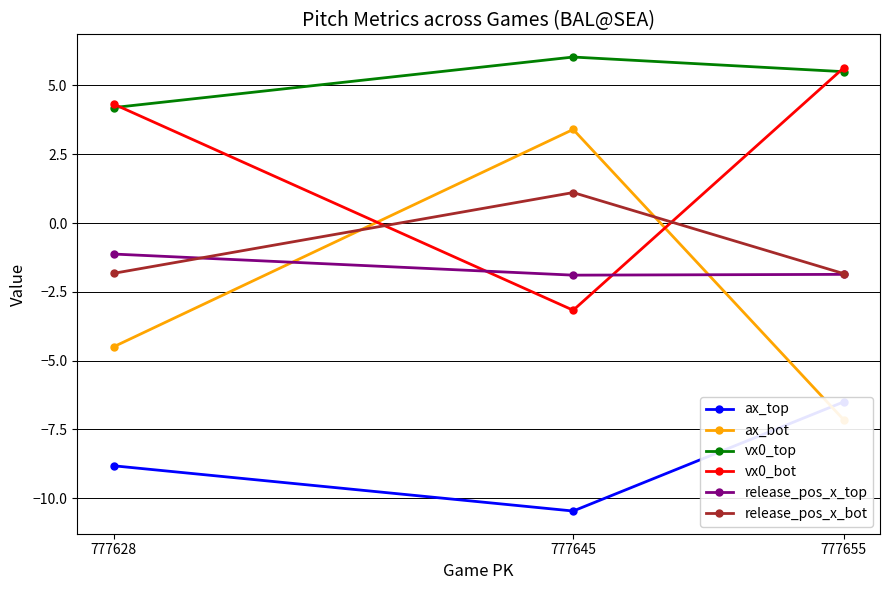

True or false: release_pos_x_top has a value of -0.4 at 777628.

False